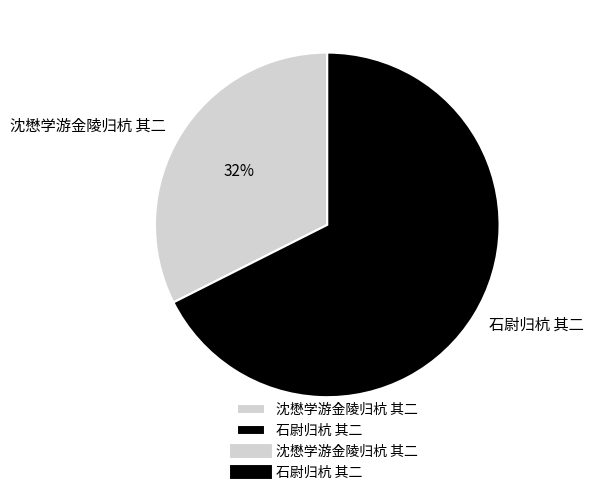

Is it true that 沈懋学游金陵归杭 其二 is 20% of the pie?

False